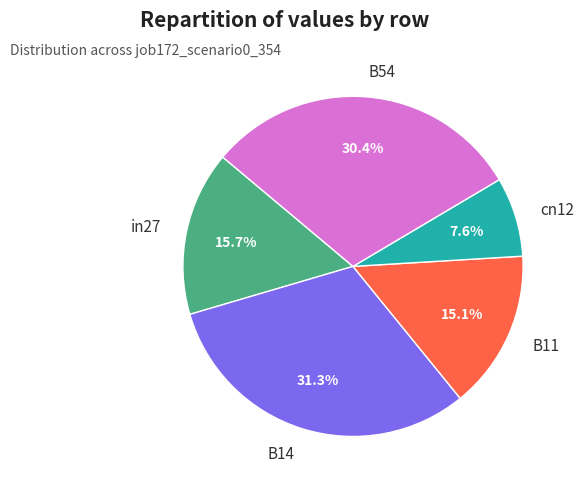

Rank the categories by value from highest to lowest.

B14, B54, in27, B11, cn12